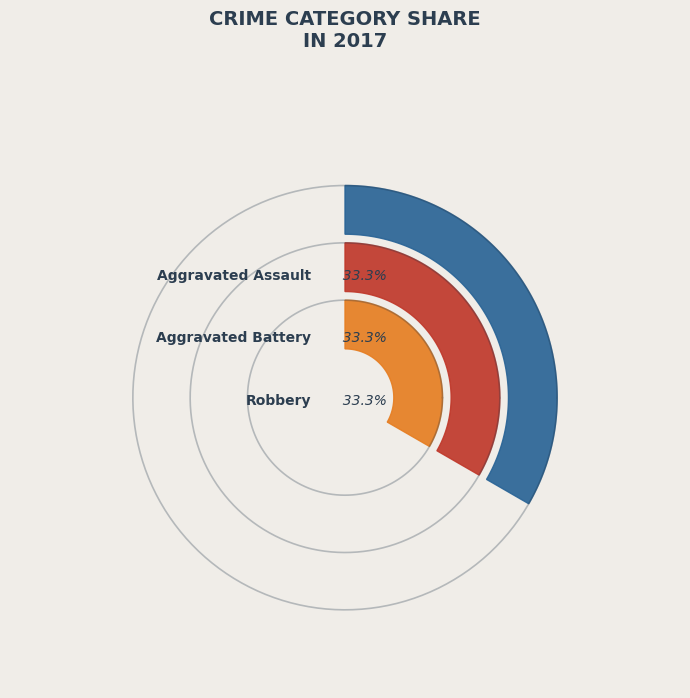

The Aggravated Battery slice represents 33% of the pie. True or false?

True